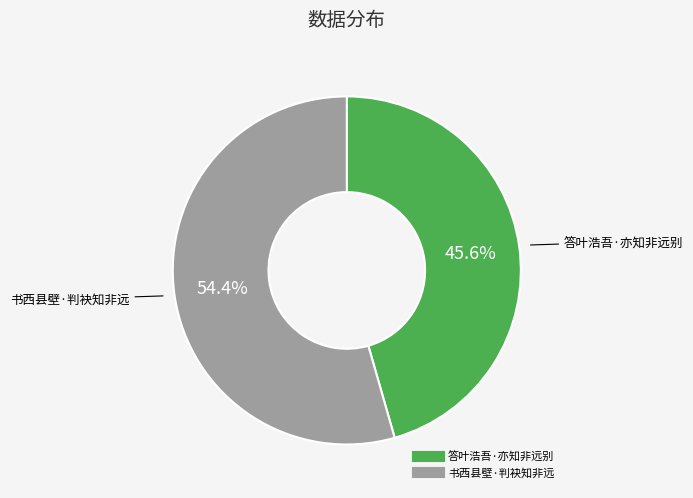

What is the ratio of the value at 书西县壁·判袂知非远 to the value at 答叶浩吾·亦知非远别?

1.2